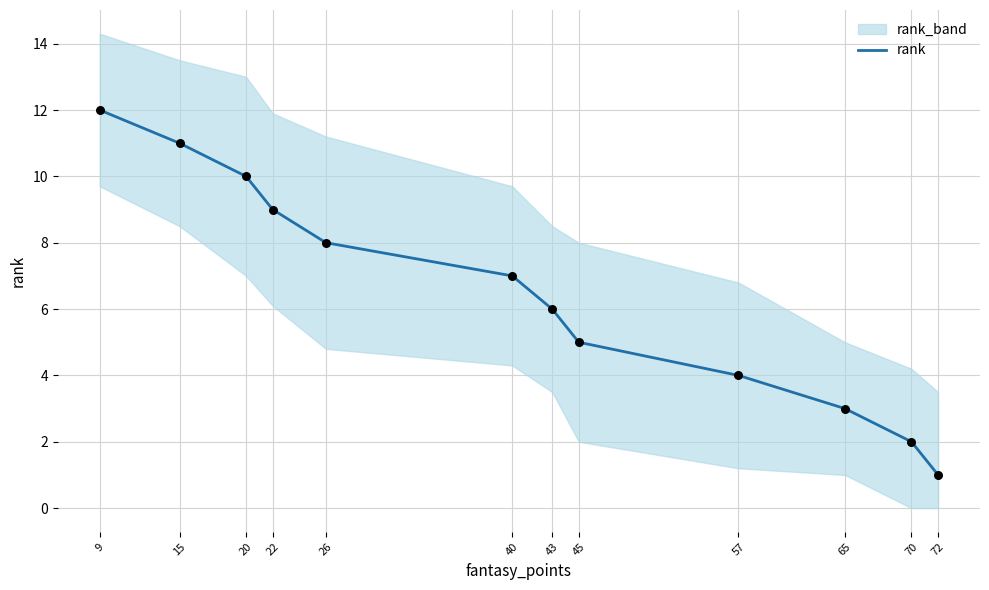

Between 9 and 20, which is larger?

9